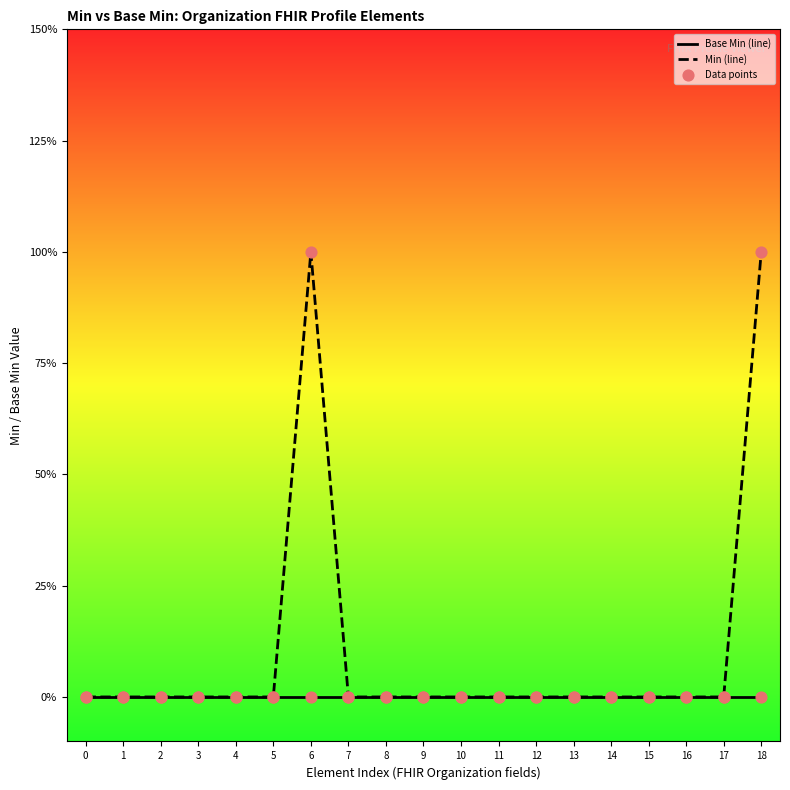

At which category is the sum across all series the highest?

6